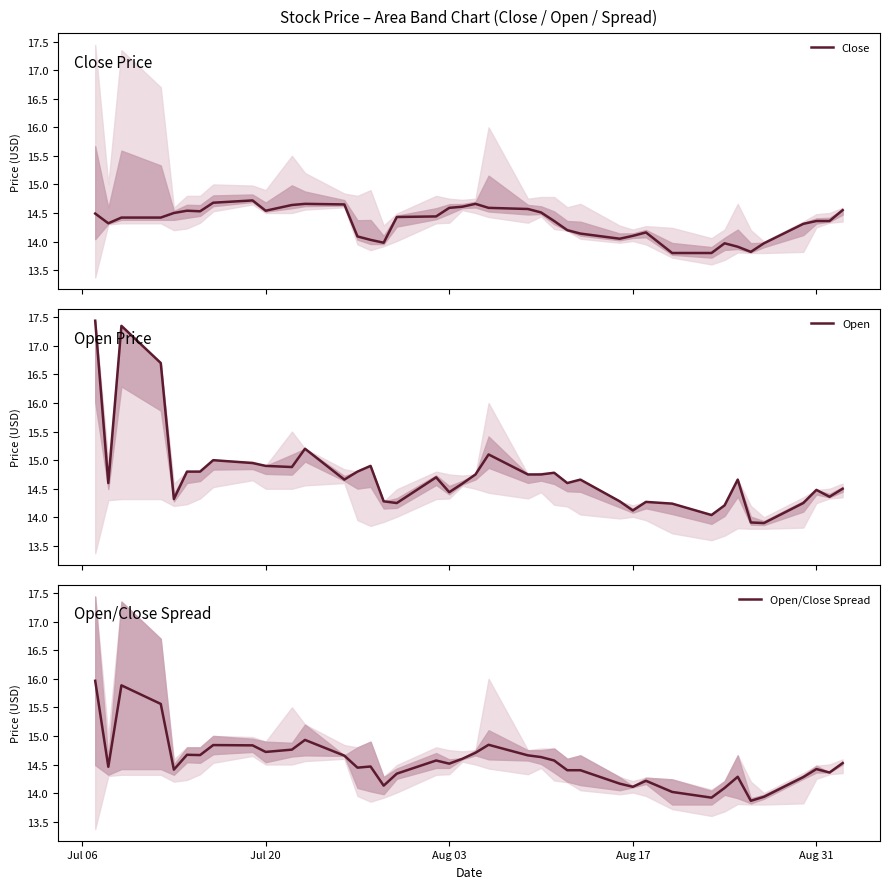

What are all the series names shown in the legend?

Close, Open, Open/Close Spread